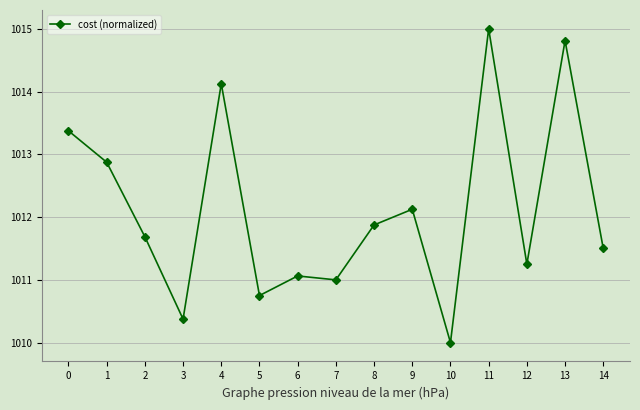

True or false: the data has more than 1 interior local peaks.

True